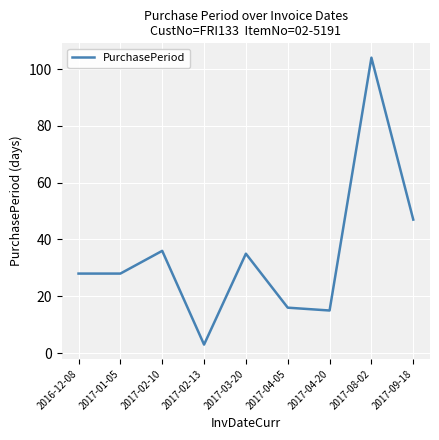

What is the ratio of the value at 2017-04-05 to the value at 2017-02-10?

0.4